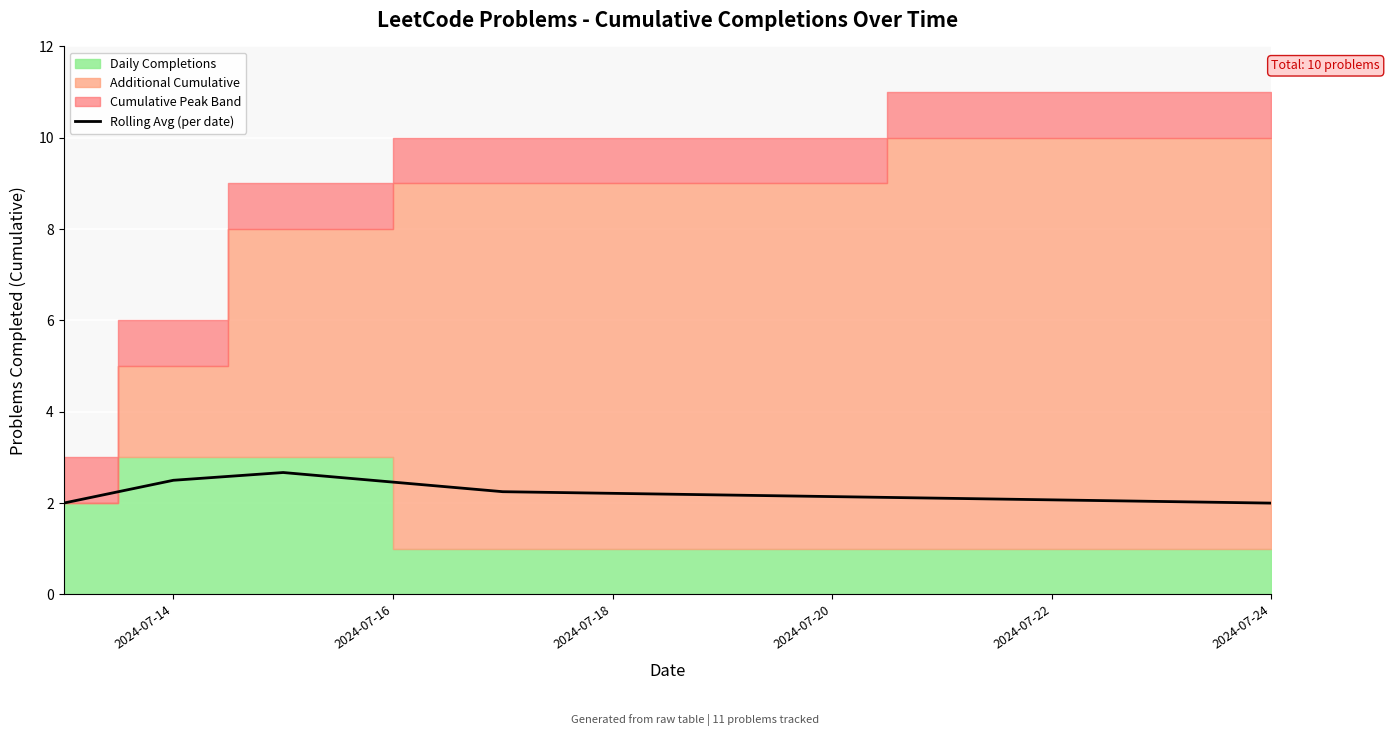

What is the minimum value for Rolling Avg (per date)?

2.0